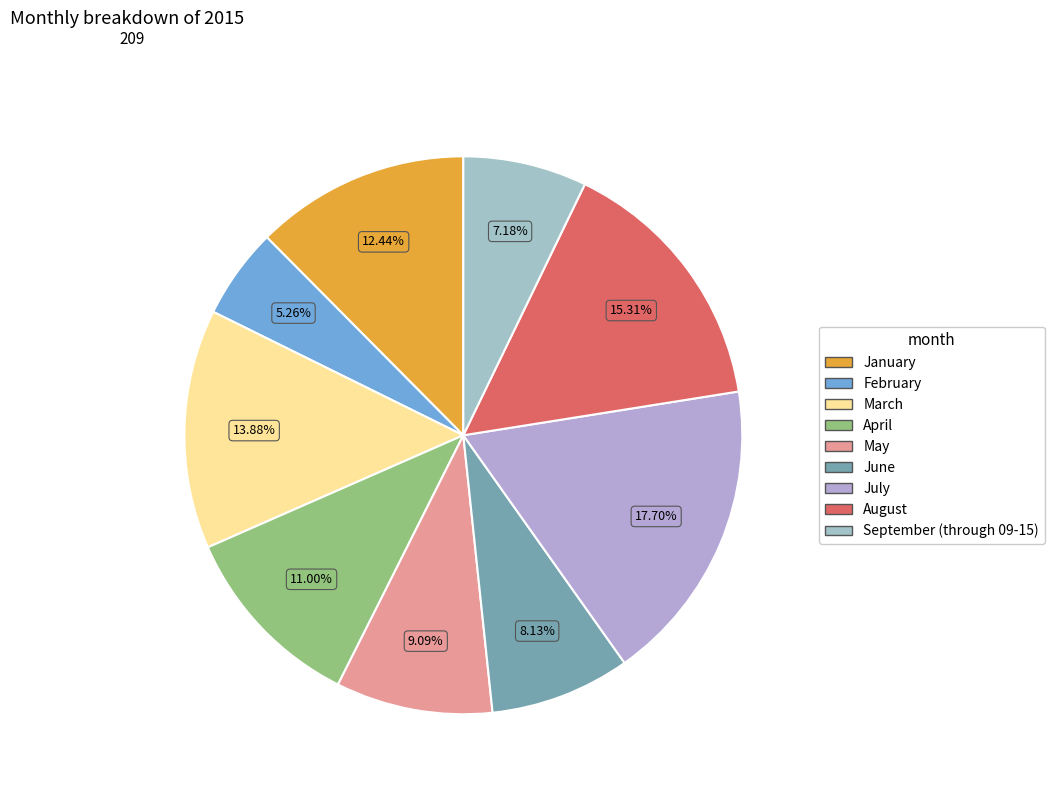

True or false: July accounts for 18% of the total.

True